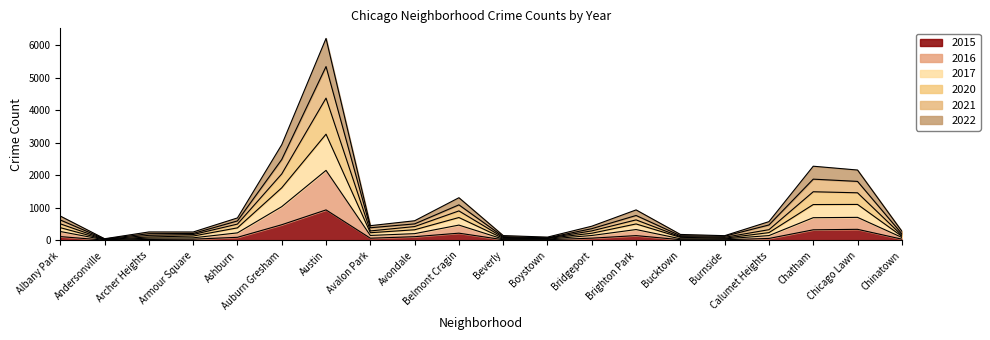

At which category is the sum across all series the highest?

Austin